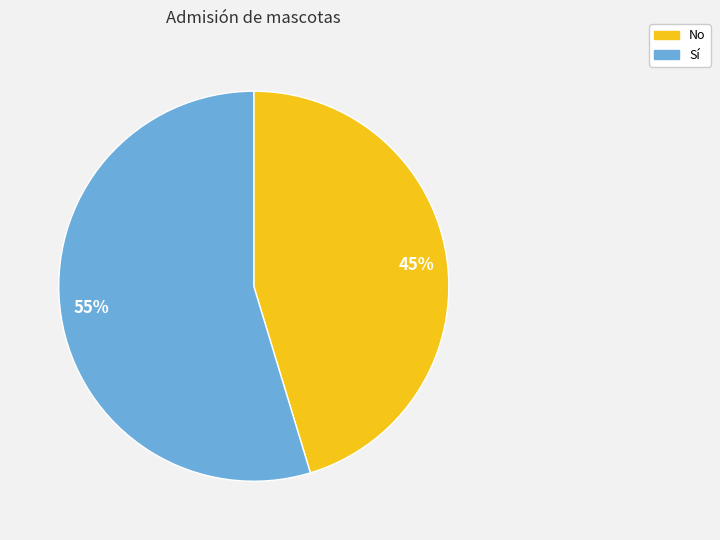

To the nearest percent, what is the combined percentage of Sí and No?

100%